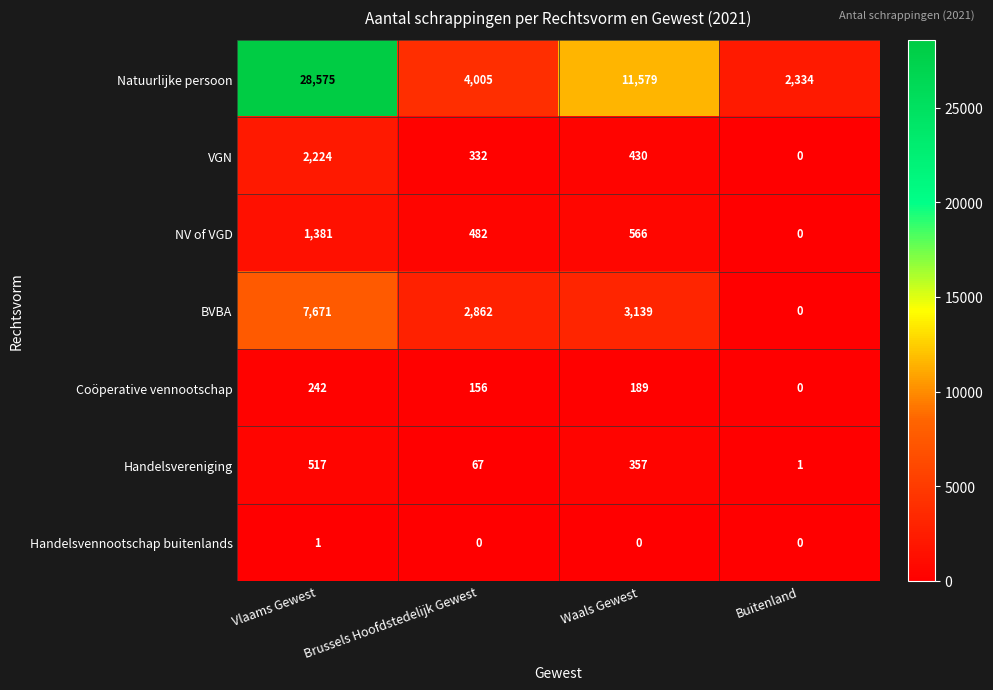

How many positive values does the BVBA series have?

3